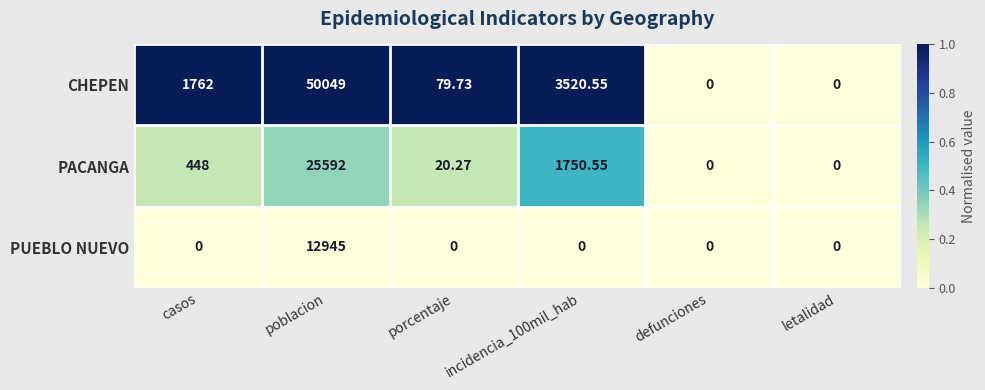

Which series has the widest spread of values?

CHEPEN